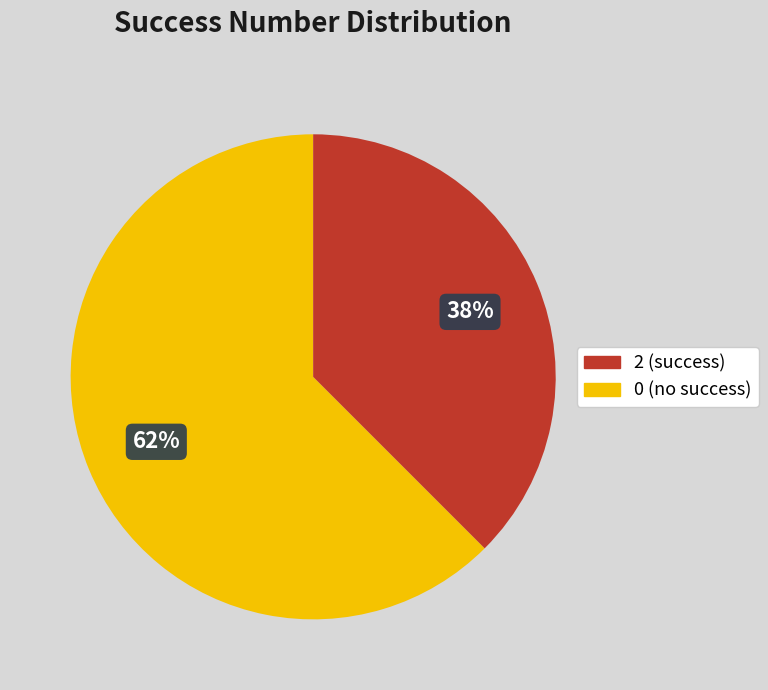

To the nearest percent, what is the average slice percentage?

50%